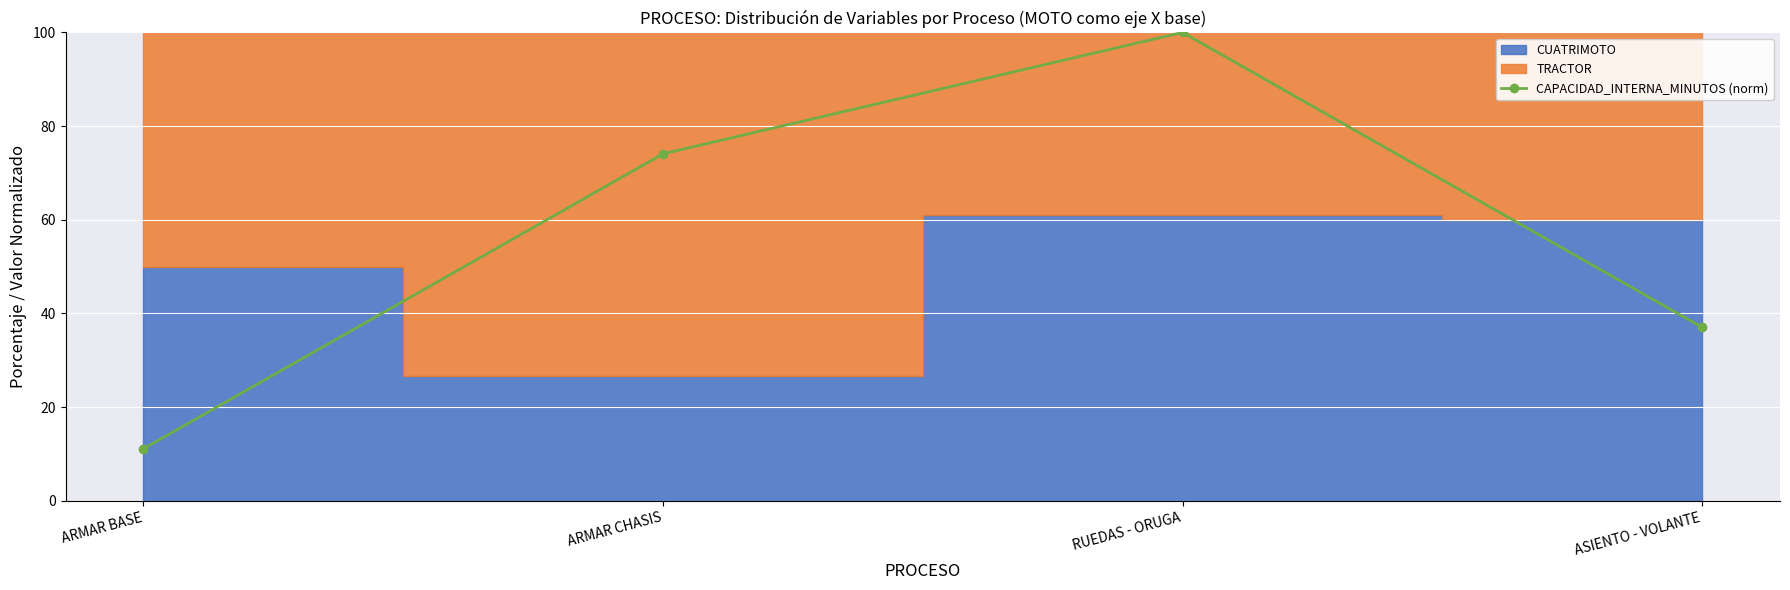

What is the difference between the maximum and minimum values?

88.9